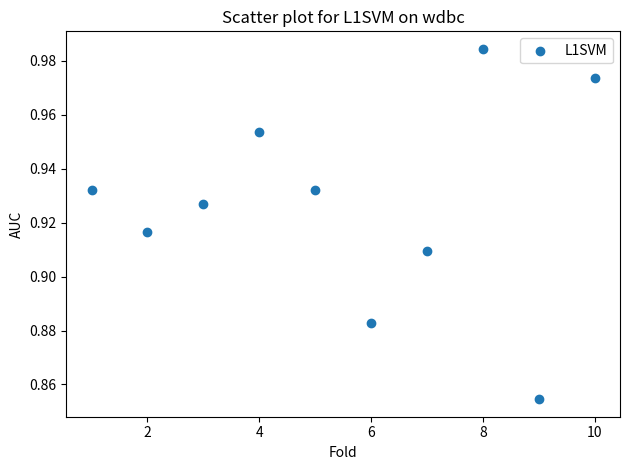

What is the range of X values (max minus min)?

9.0